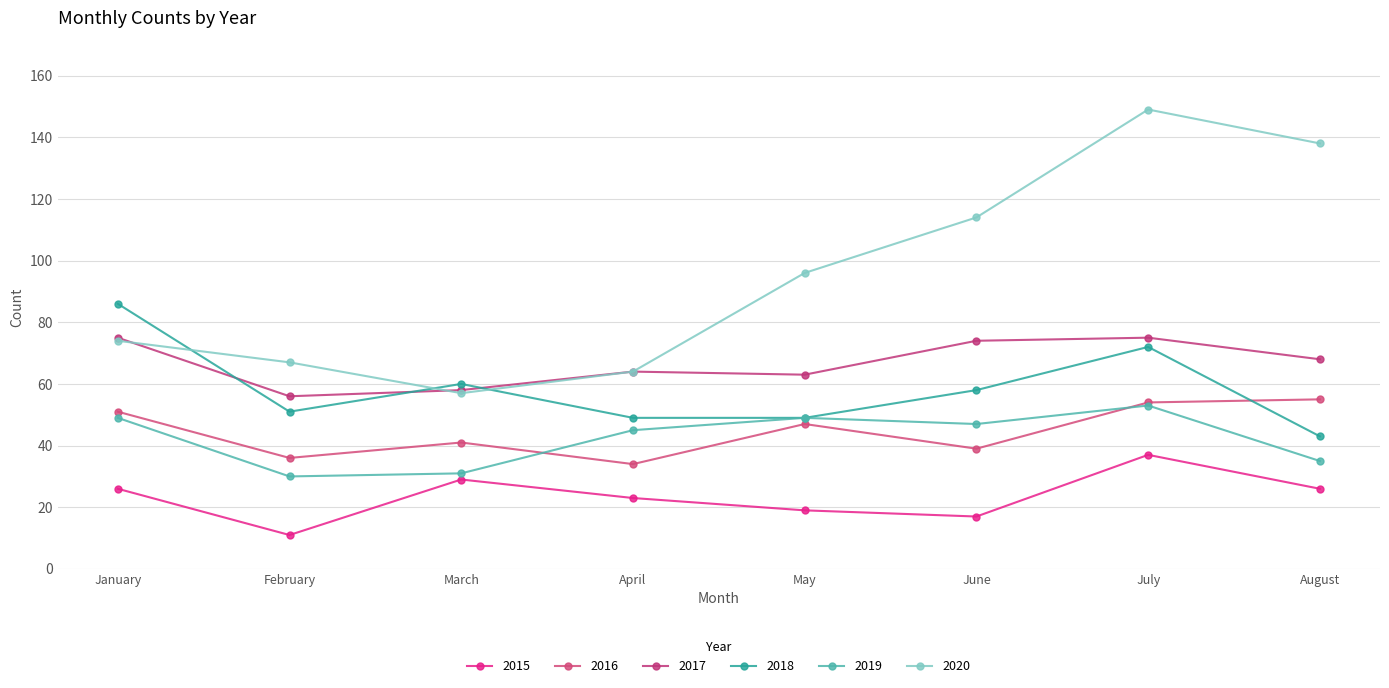

Which series has the widest spread of values?

2020